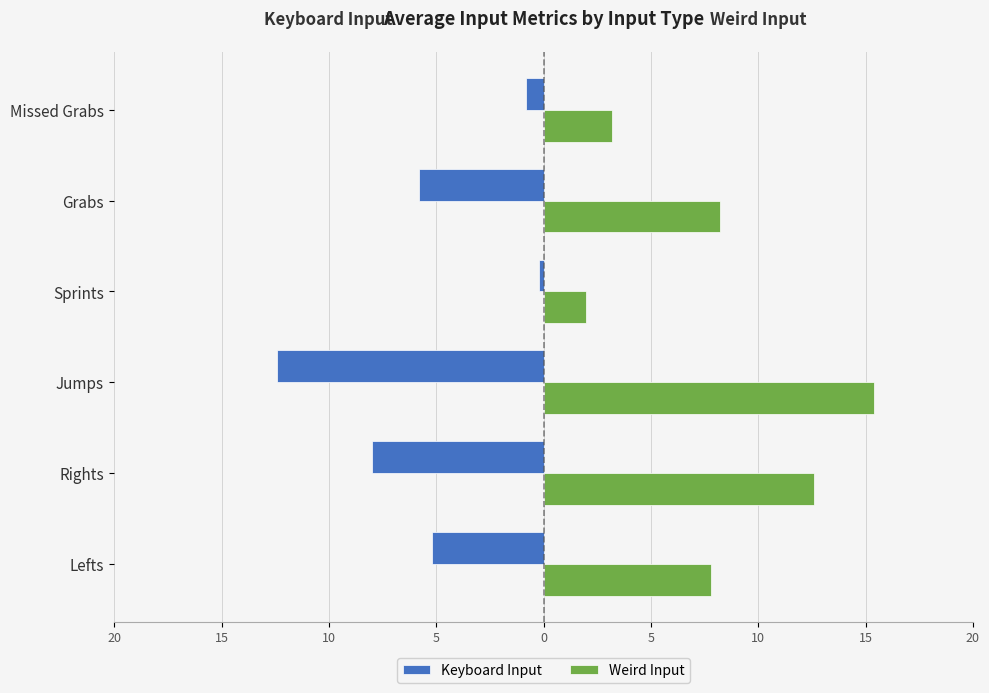

What are all the series names shown in the legend?

Keyboard Input, Weird Input